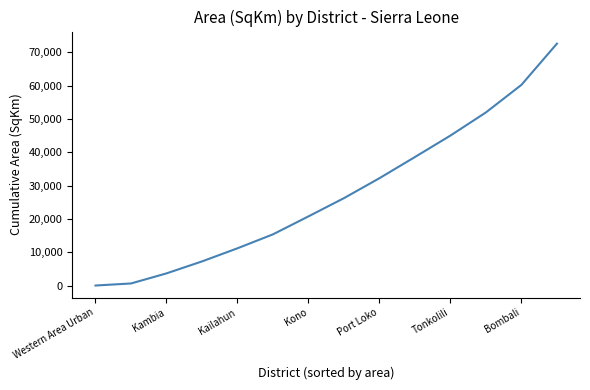

What is the difference between the maximum and minimum values?

72538.9